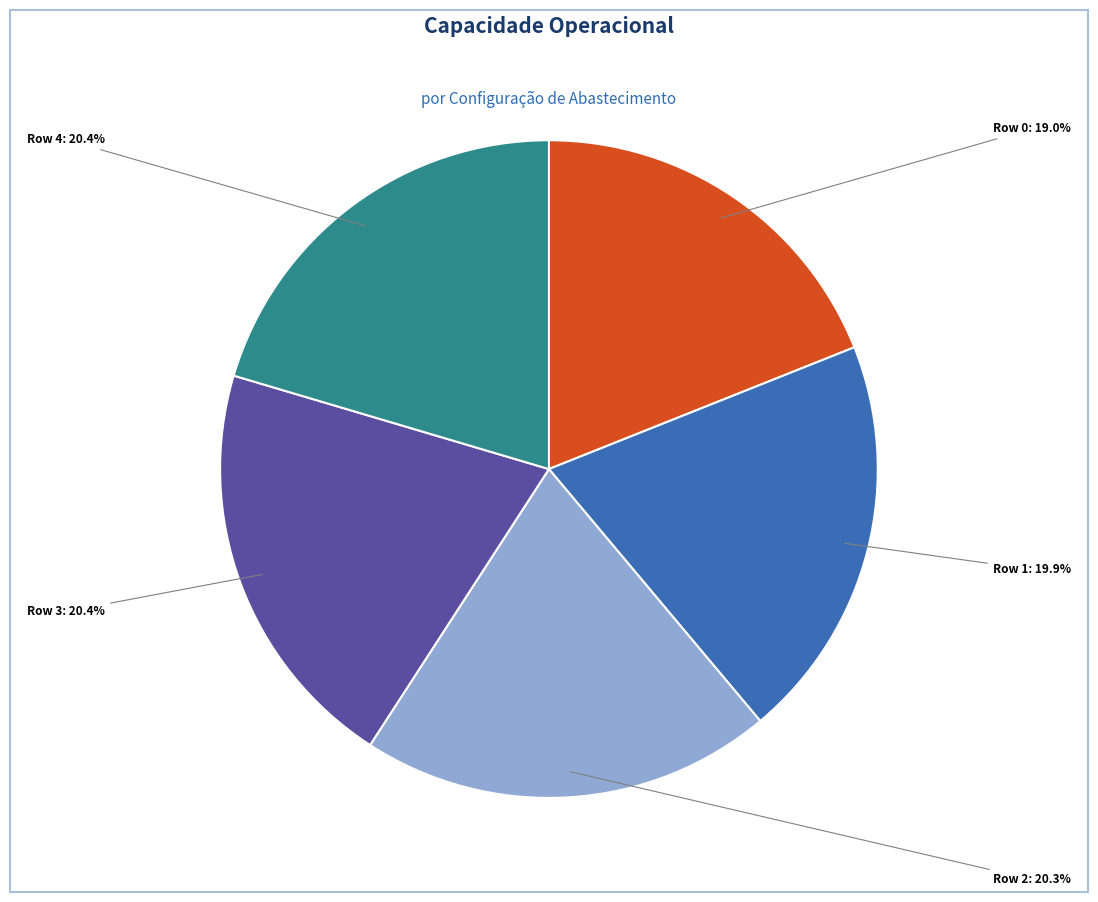

What is the ratio of the value at Row 2: 20.3% to the value at Row 4: 20.4%?

1.0